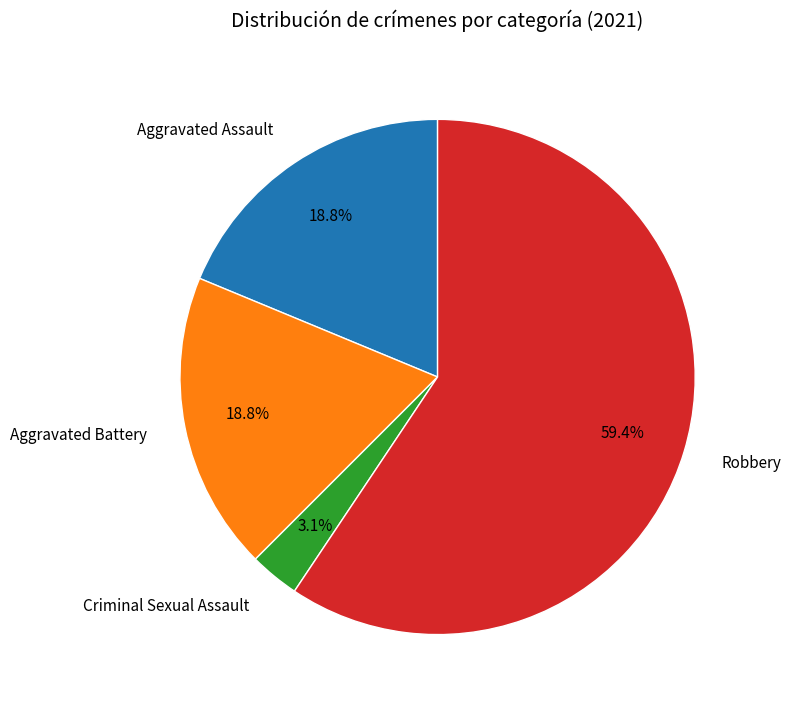

Which category accounts for the majority?

Robbery